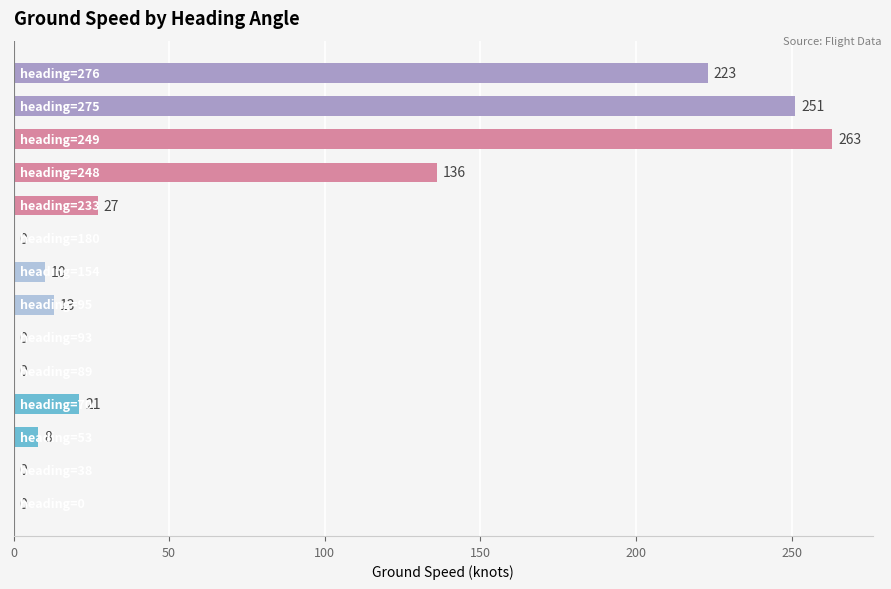

What is the greatest value displayed?

263